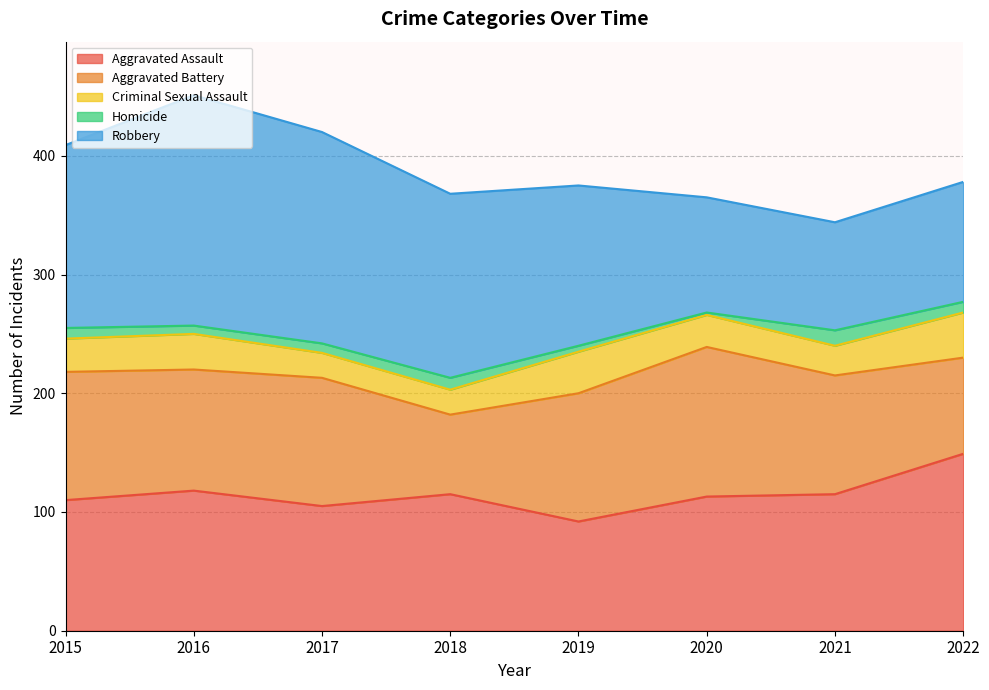

Rank the series by their maximum value, from highest to lowest.

Robbery, Aggravated Assault, Aggravated Battery, Criminal Sexual Assault, Homicide